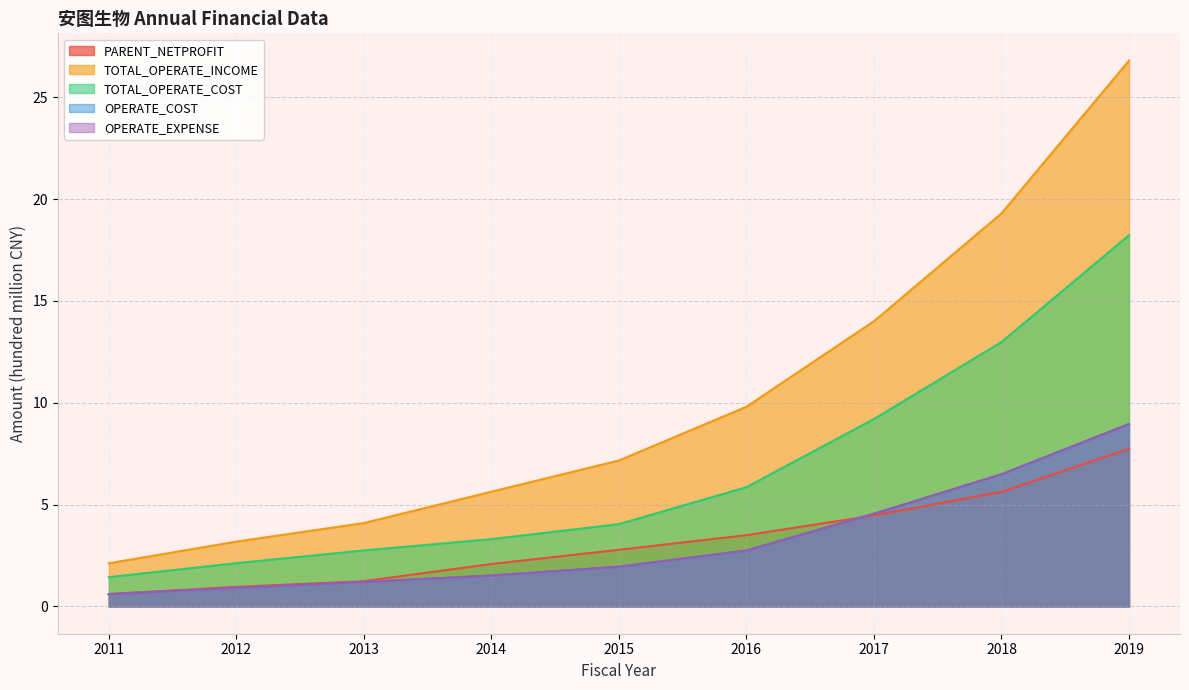

Which series has the largest total across all categories?

TOTAL_OPERATE_INCOME